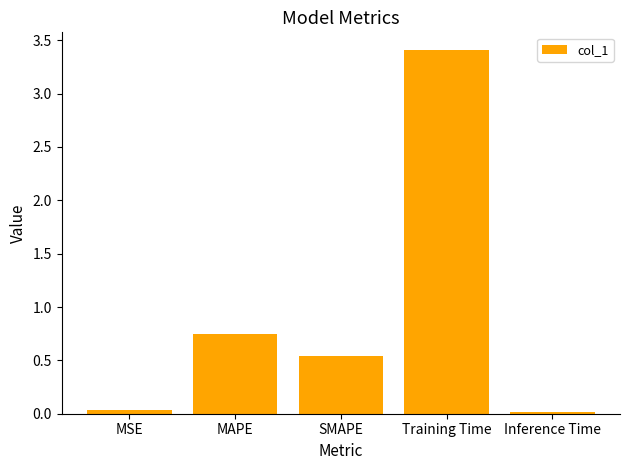

What is the approximate value at Training Time?

3.4